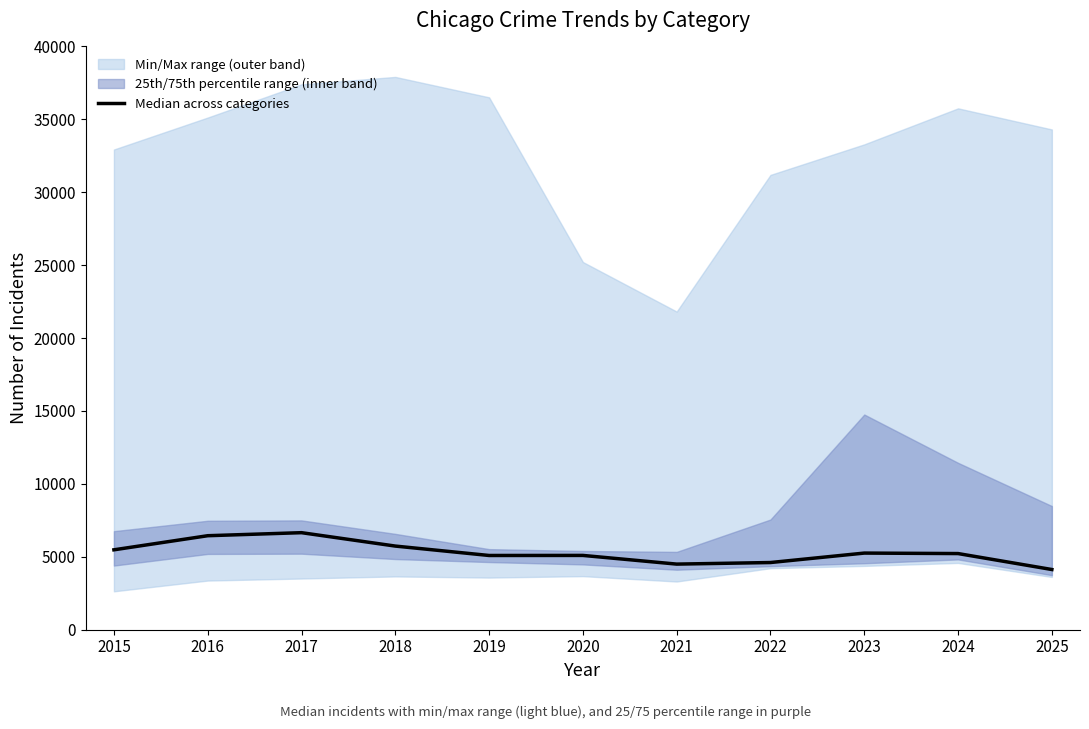

At which category does the chart reach its minimum across all series?

2025